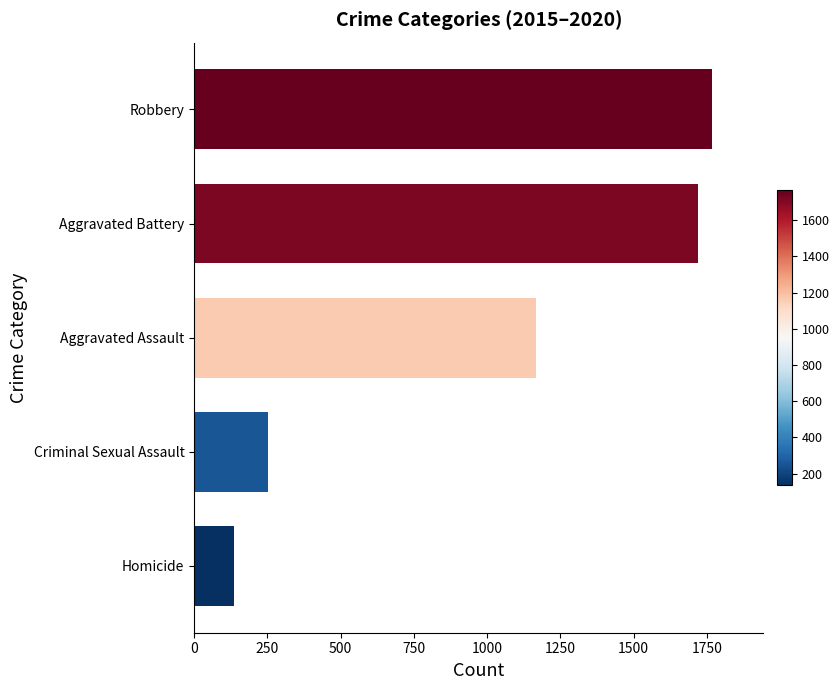

What is the sum of all values?

5040